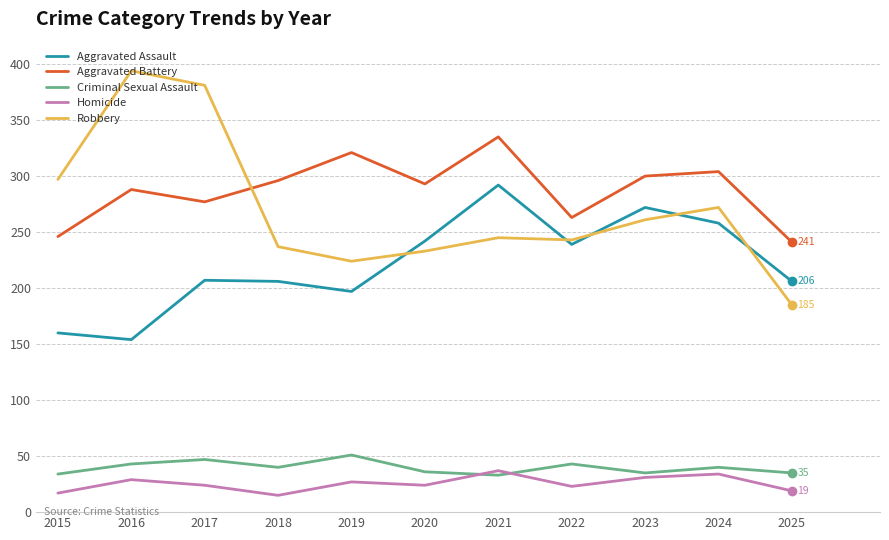

True or false: Robbery has more than 0 points higher than both neighbors.

True